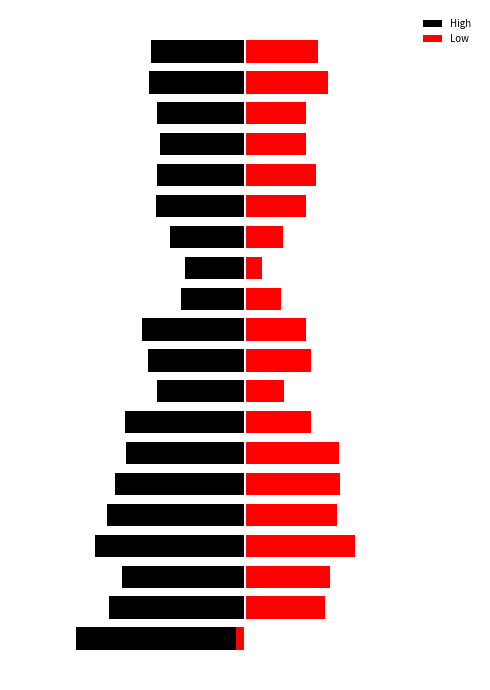

Rank the categories by Low value from highest to lowest.

3, 5, 6, 4, 2, 18, 1, 19, 15, 7, 9, 10, 14, 16, 17, 8, 13, 11, 12, 0